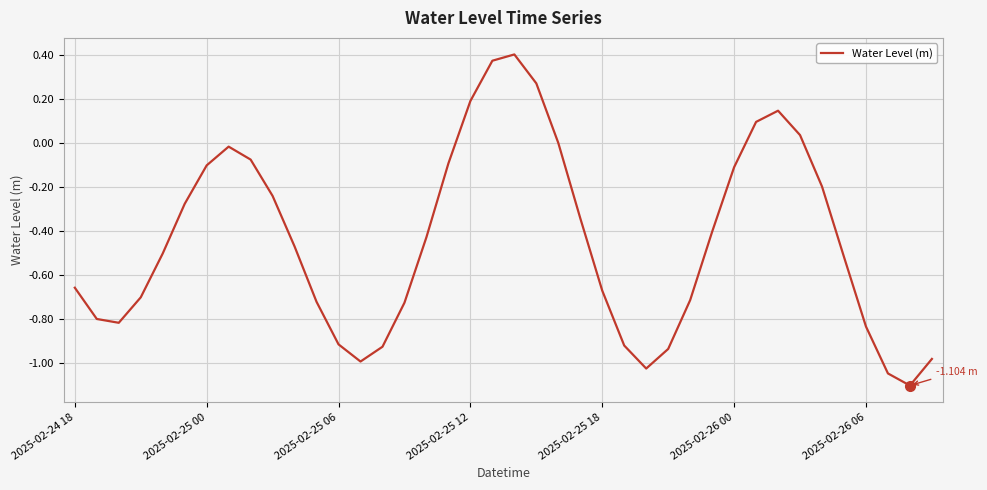

Is this an area chart (filled region under the line)?

No